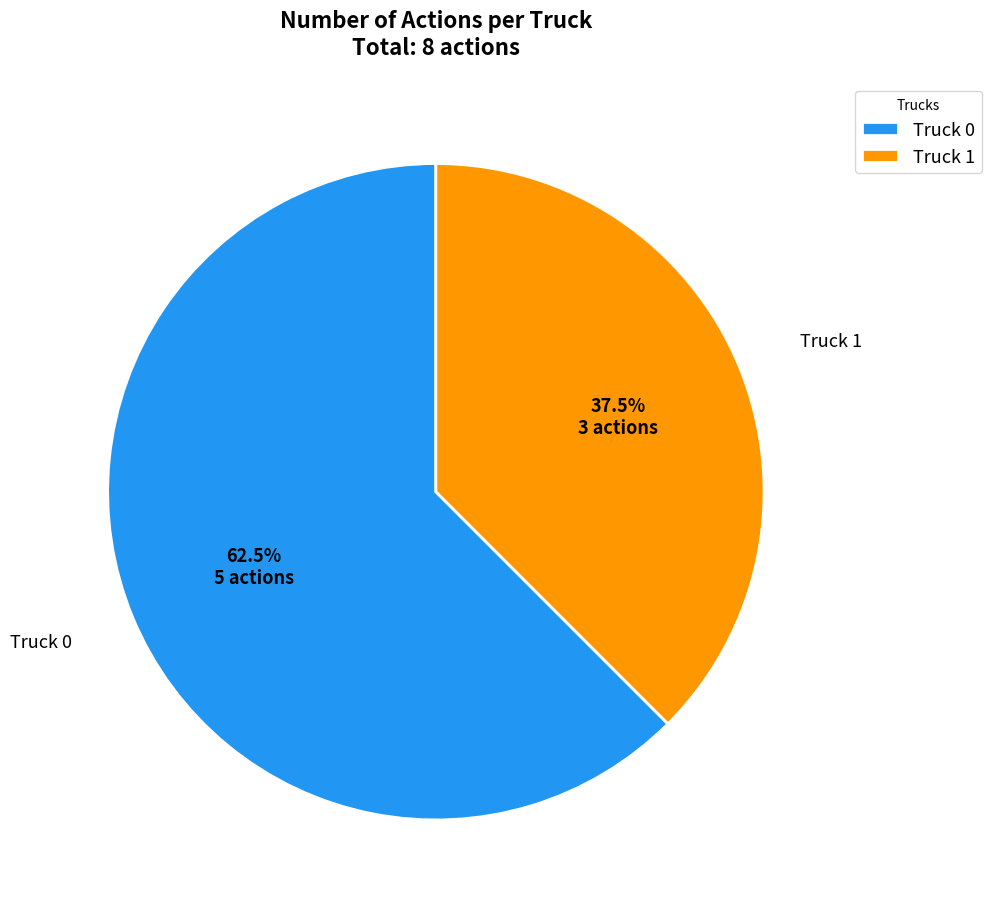

Rank the categories by value from highest to lowest.

Truck 0, Truck 1